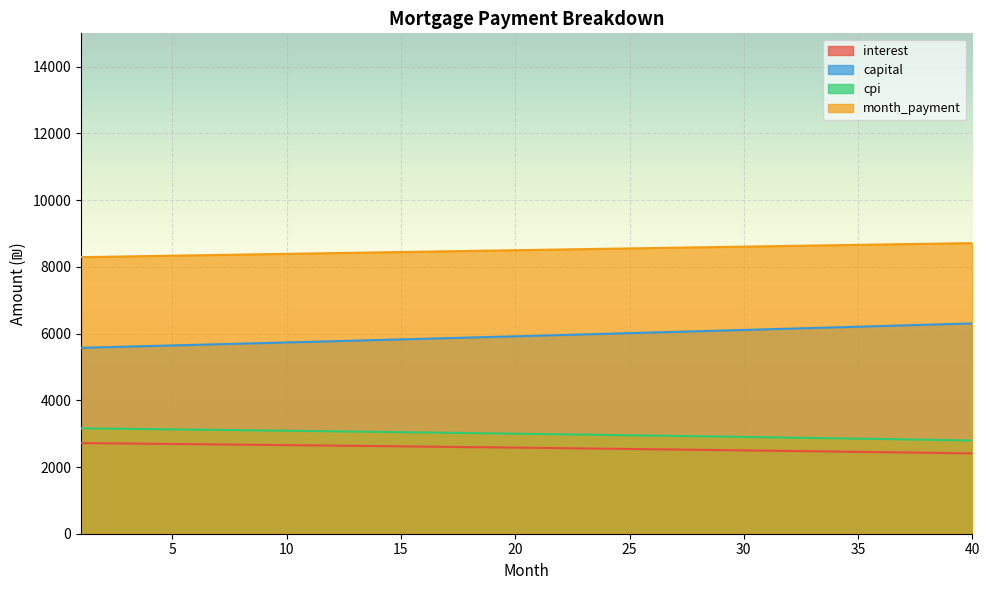

What is the average value of the interest series?

2571.6